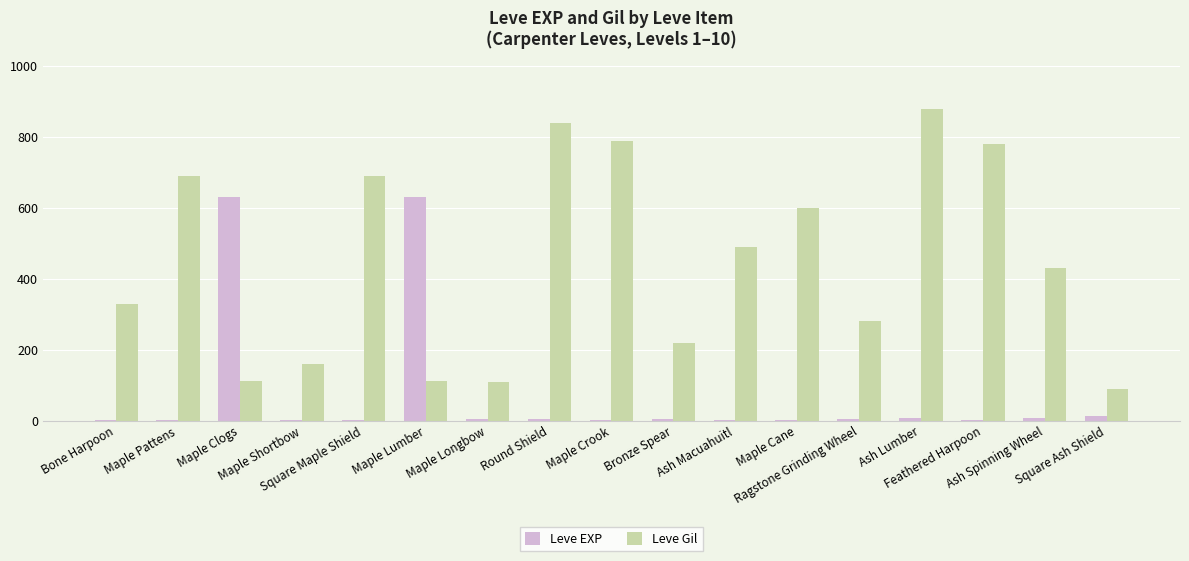

Where does the Leve EXP series first go above 4?

Maple Clogs